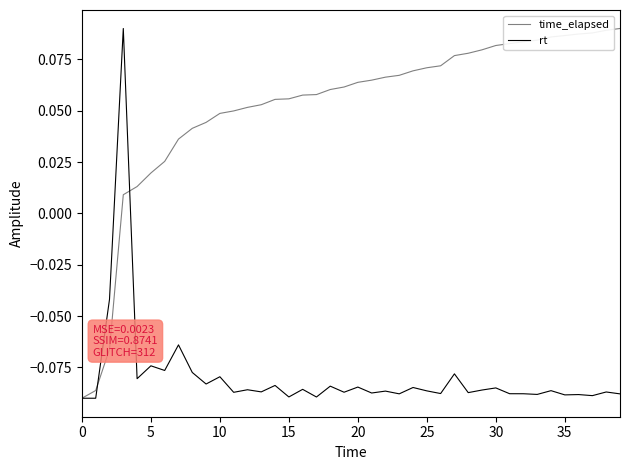

List the series in order of their overall mean, highest first.

time_elapsed, rt